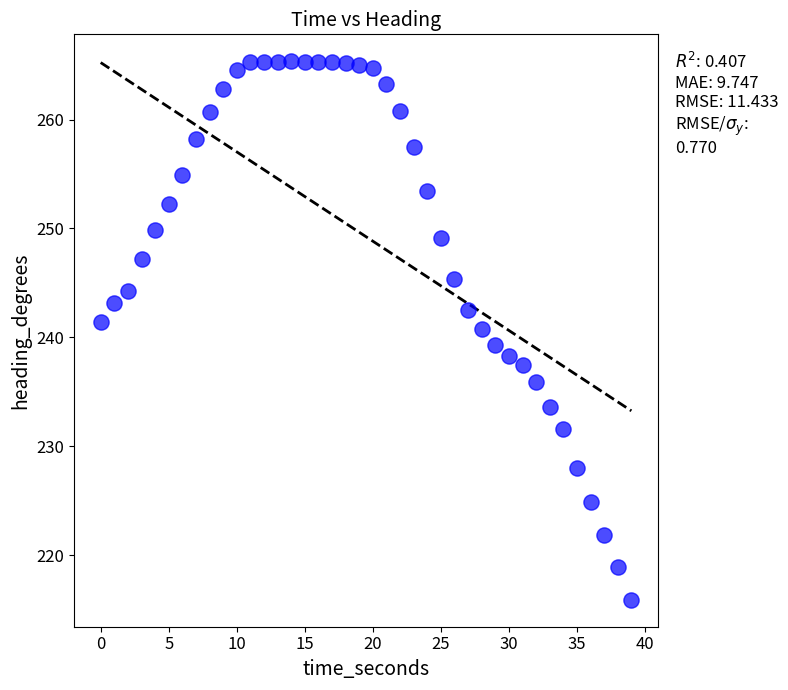

What is the range of X values (max minus min)?

39.0